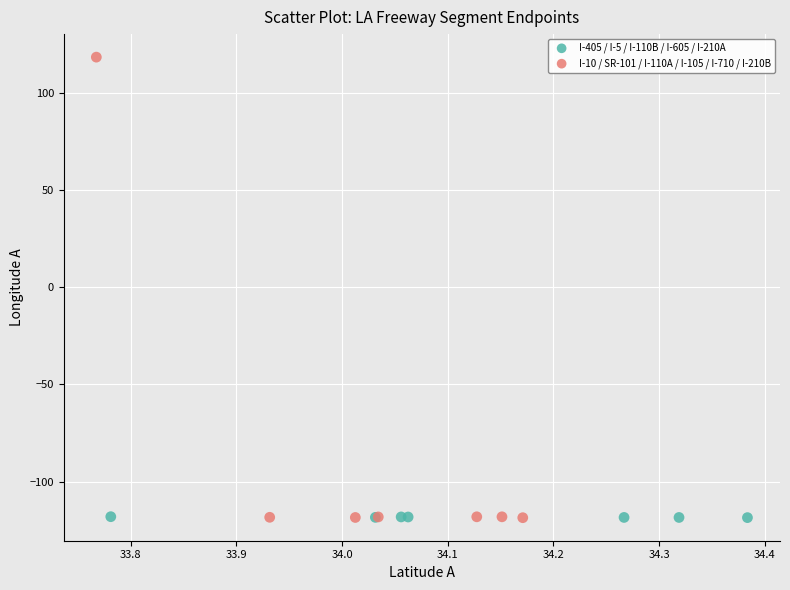

Which series has the widest spread of Y values?

I-10 / SR-101 / I-110A / I-105 / I-710 / I-210B